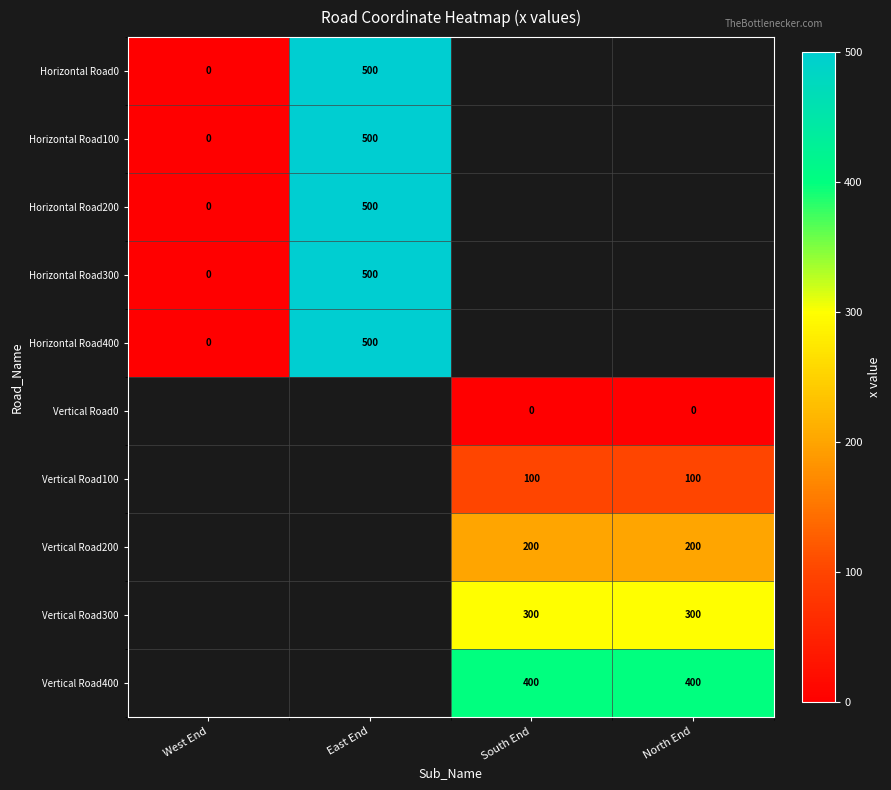

The value of Vertical Road100 at North End is 100. True or false?

True